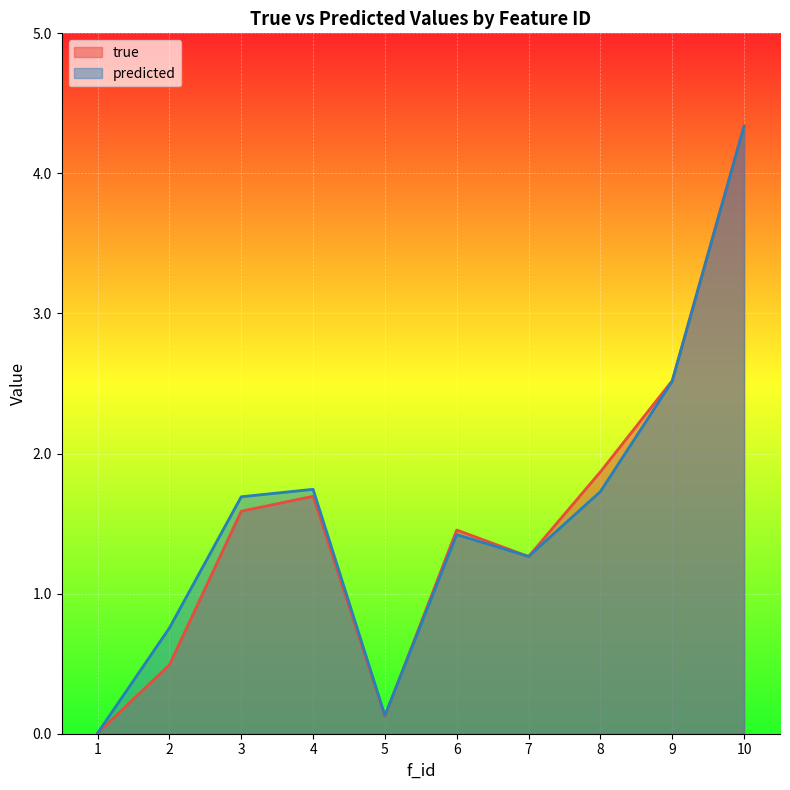

True or false: predicted and true cross at least once.

True